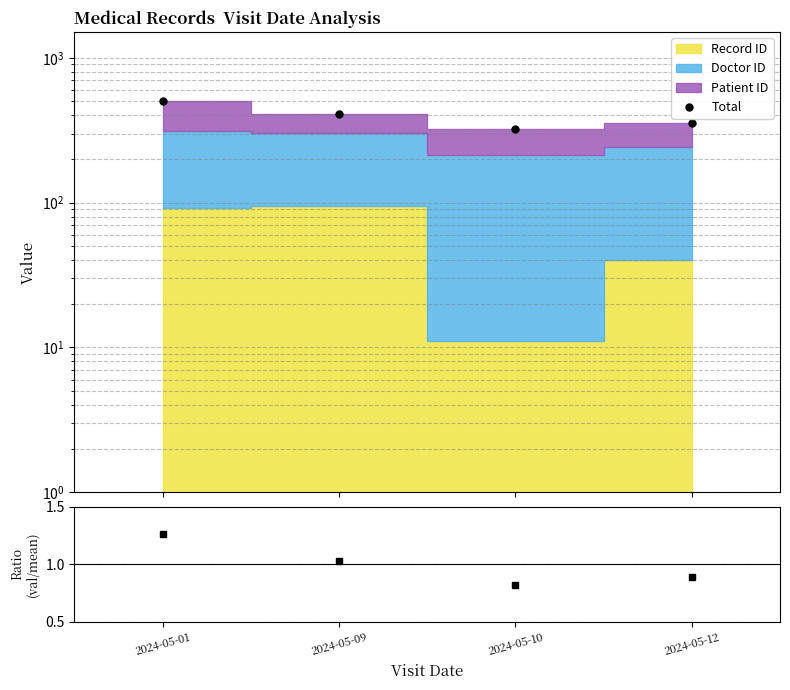

What is the difference between the maximum and minimum values in the Total series?

178.0